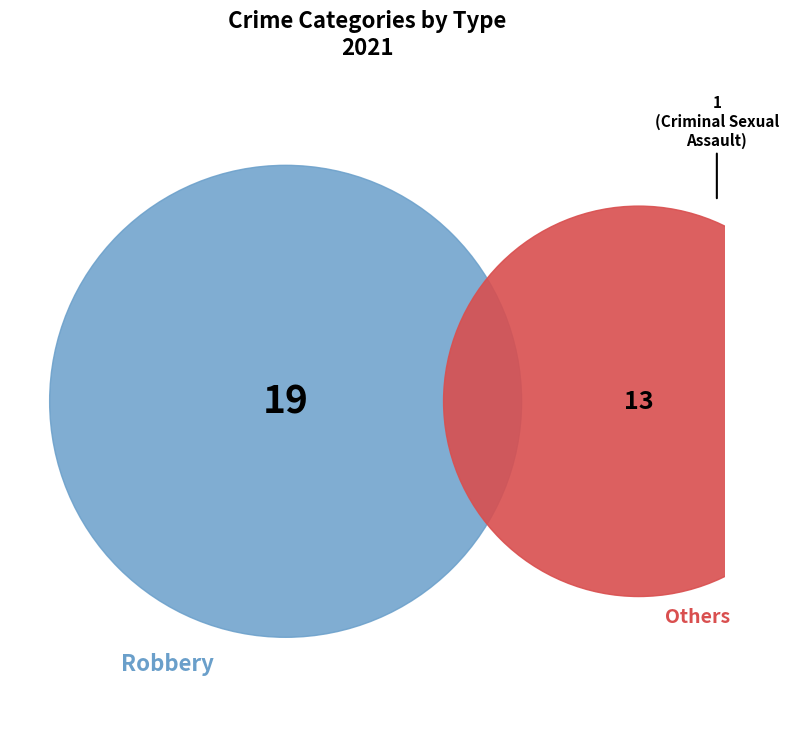

To the nearest percent, what is the difference between the Robbery and Criminal Sexual Assault slice percentages?

56%